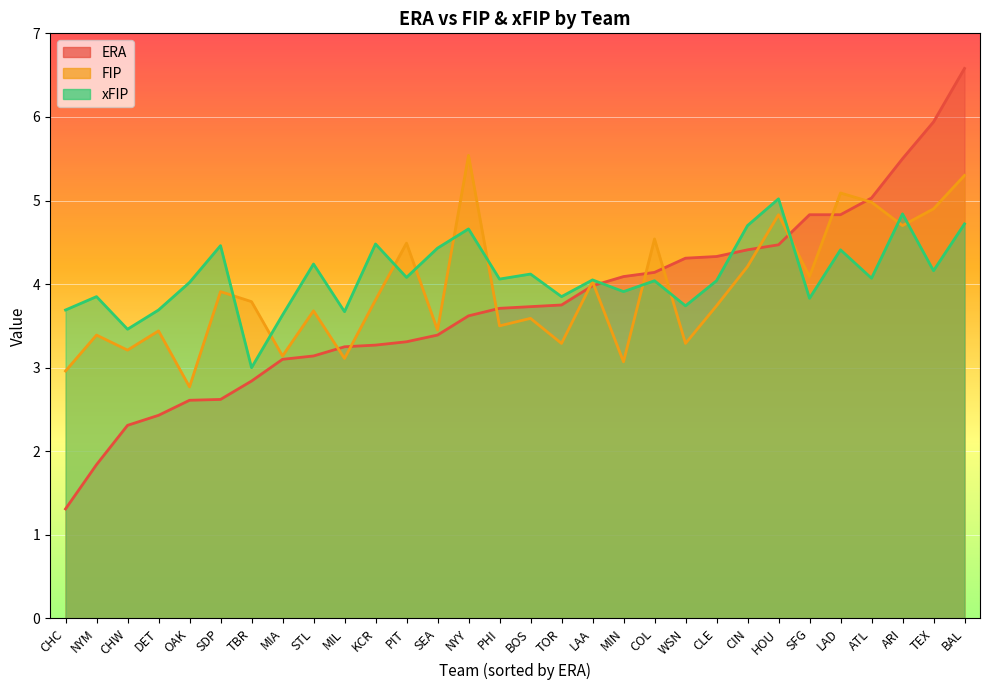

At which label is xFIP closest to 4?

OAK